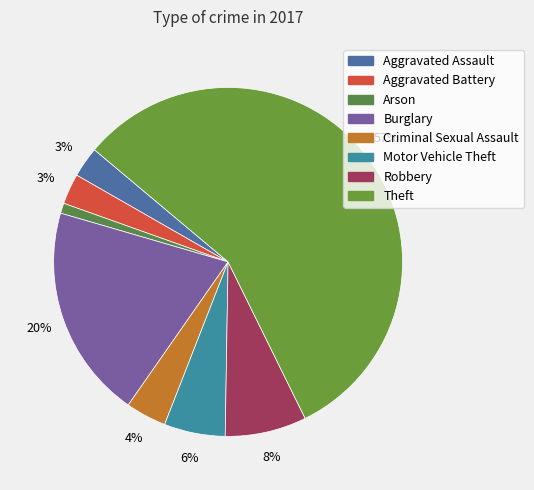

What percentage is the Aggravated Battery slice, to the nearest percent?

3%